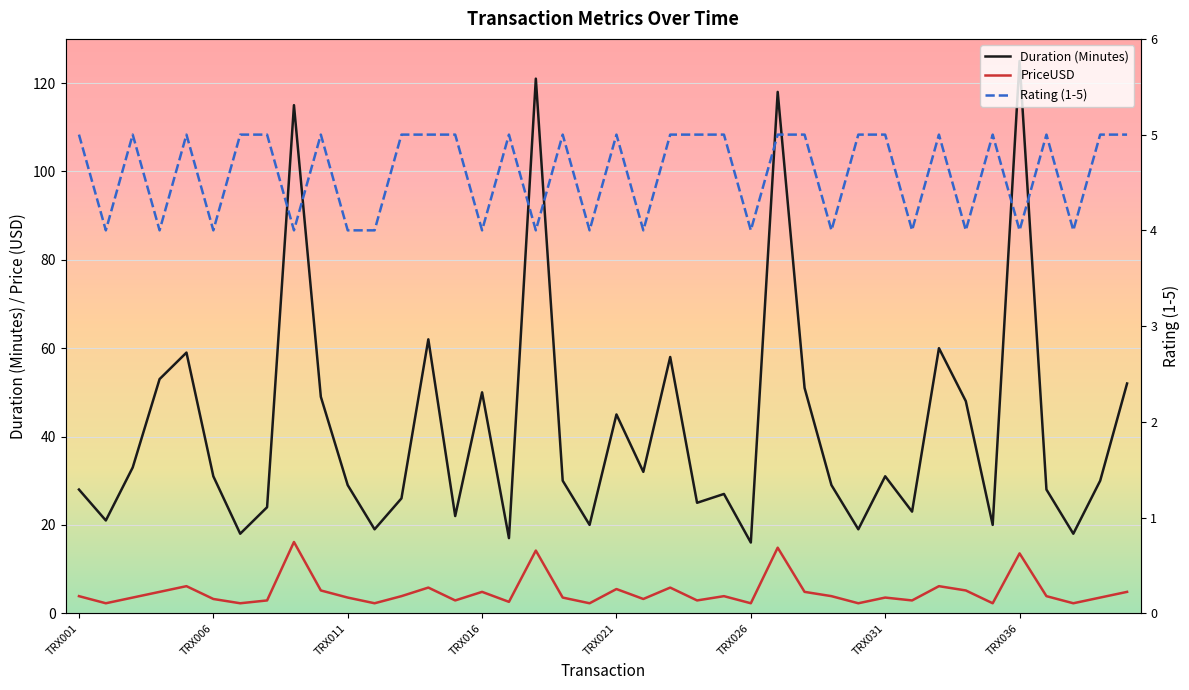

Is the value of Rating (1-5) at TRX001 greater than the value of PriceUSD at 31?

Yes